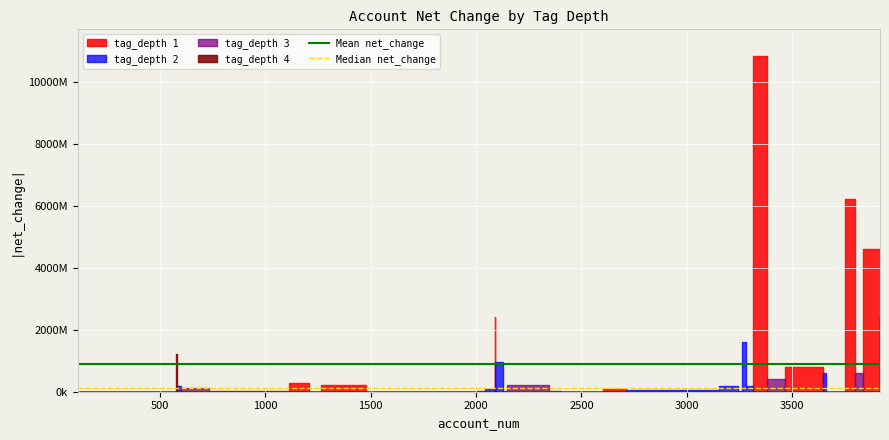

What is the average value of the Mean net_change series?

885637648.7